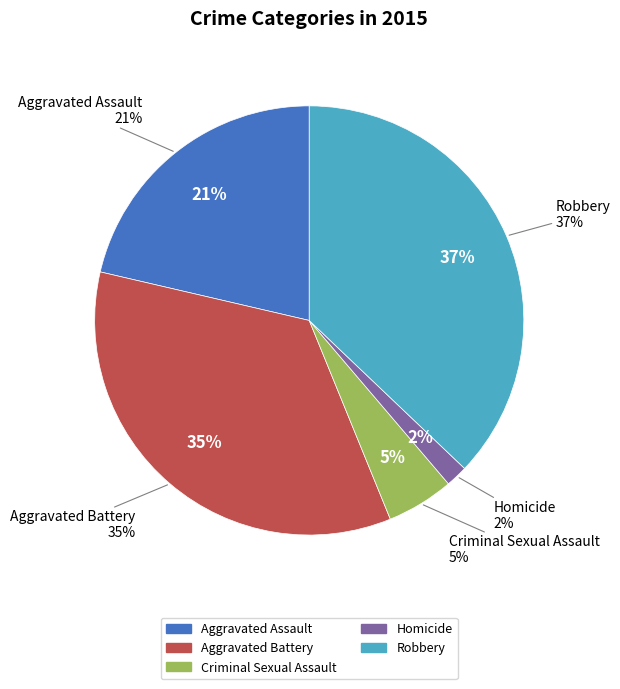

Combined, what portion of the pie is Criminal Sexual Assault and Aggravated Assault?

26.4%